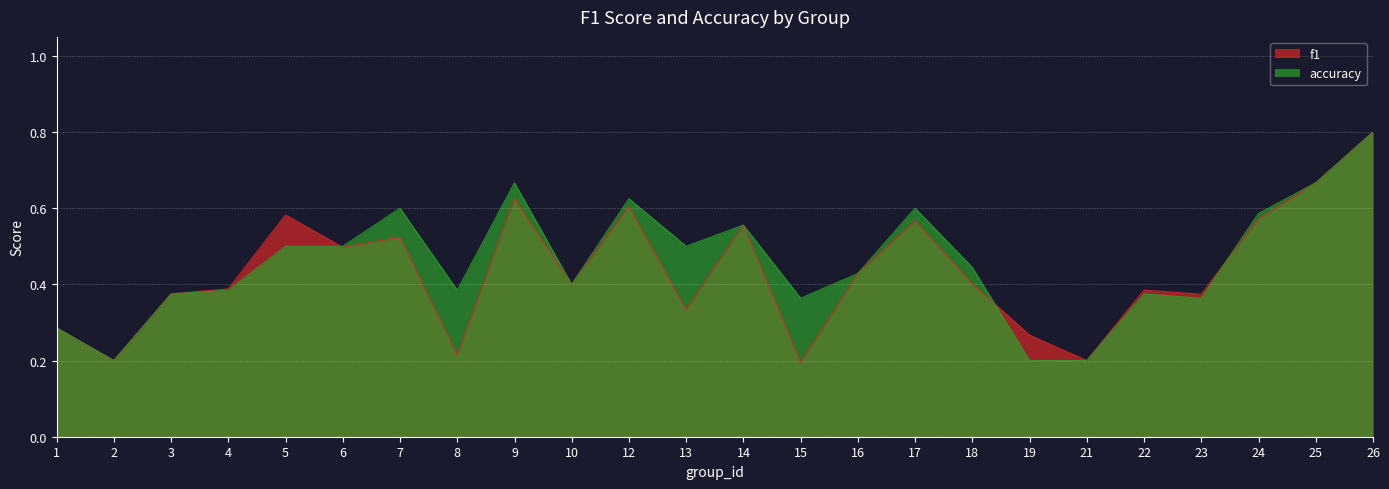

What is the minimum value for f1?

0.2